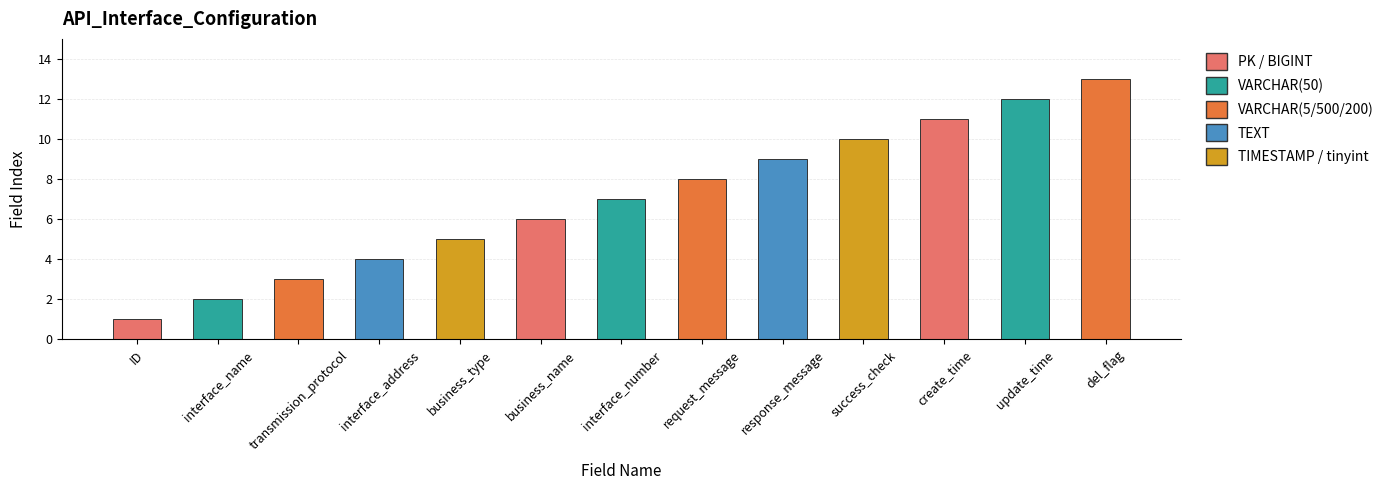

Rank the categories by value from lowest to highest.

ID, interface_name, transmission_protocol, interface_address, business_type, business_name, interface_number, request_message, response_message, success_check, create_time, update_time, del_flag